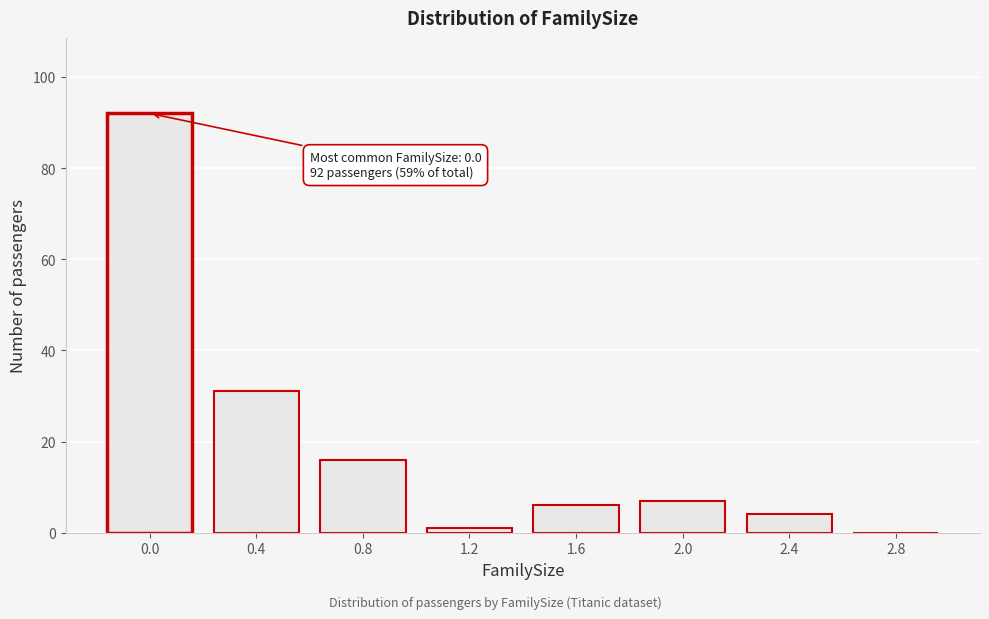

Reading left to right, transcribe all the data shown in this chart.

0.0=92	0.4=31	0.8=16	1.2=1	1.6=6	2.0=7	2.4=4	2.8=0